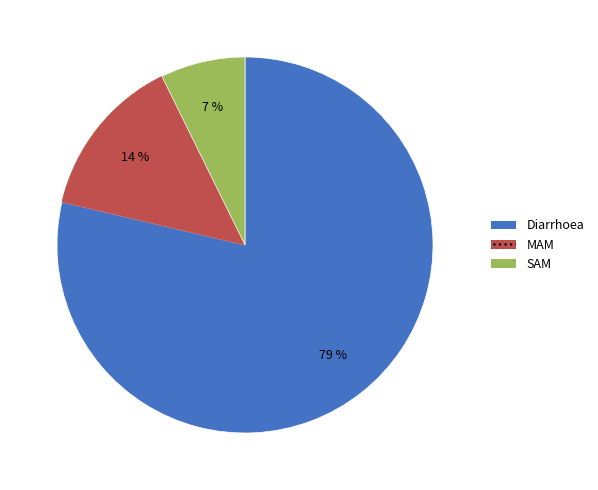

Is it true that MAM is 7% of the pie?

False